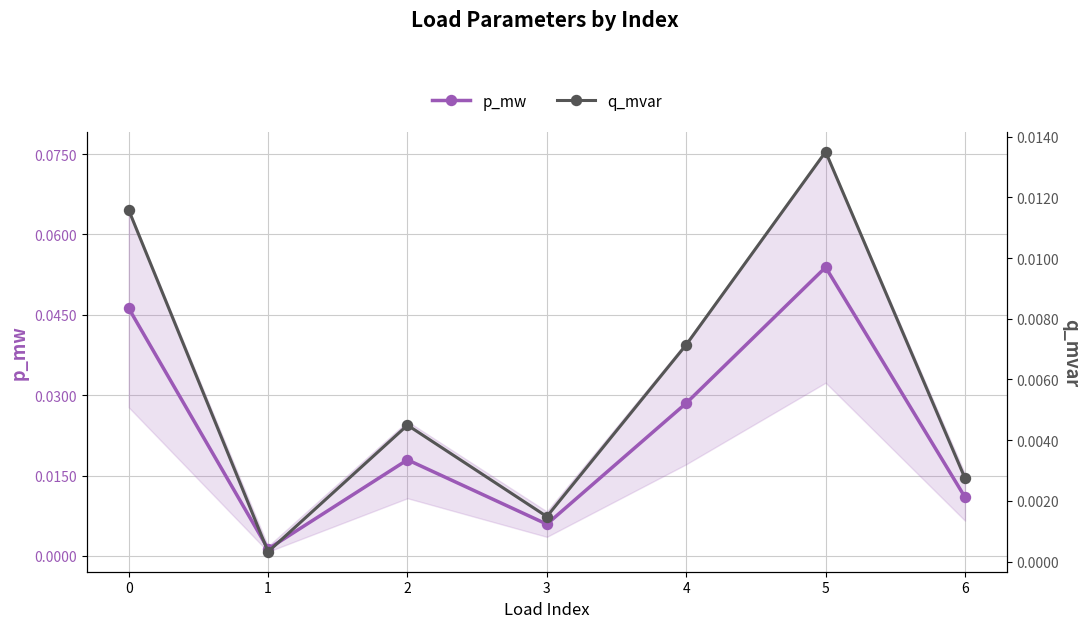

List the series in order of their peak value, lowest first.

q_mvar, p_mw